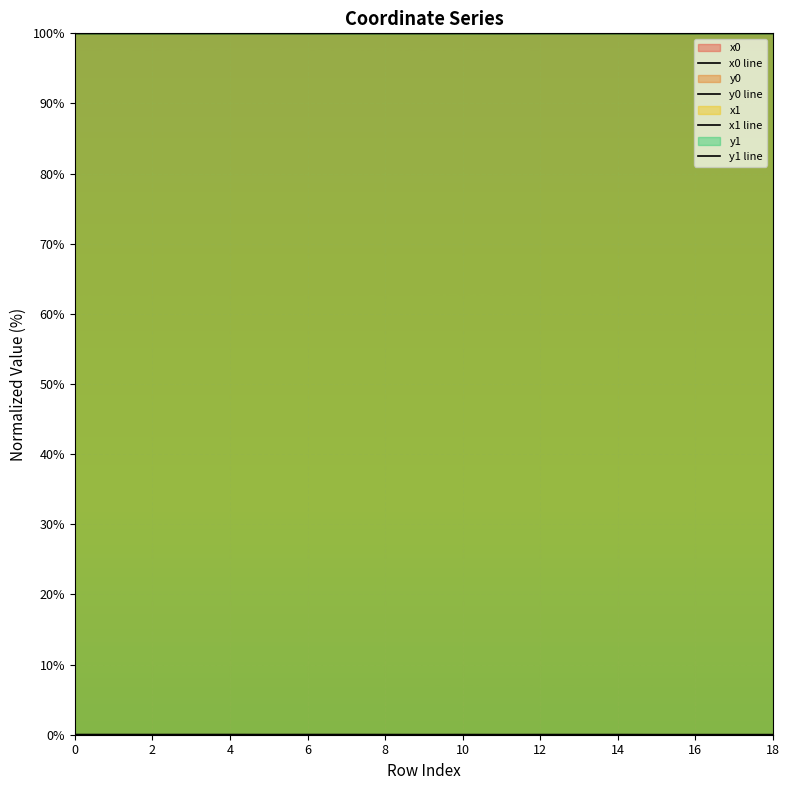

Reading left to right, what are all the values shown in this chart?

x0 line: 100.0	100.0	100.0	100.0	100.0	100.0	100.0	100.0	100.0	100.0	100.0	100.0	100.0	100.0	100.0	100.0	100.0	100.0	100.0
y0 line: 0.0	0.0	0.0	0.0	0.0	0.0	0.0	0.0	0.0	0.0	0.0	0.0	0.0	0.0	0.0	0.0	0.0	0.0	0.0
x1 line: 100.0	100.0	100.0	100.0	100.0	100.0	100.0	100.0	100.0	100.0	100.0	100.0	100.0	100.0	100.0	100.0	100.0	100.0	100.0
y1 line: 0.0	0.0	0.0	0.0	0.0	0.0	0.0	0.0	0.0	0.0	0.0	0.0	0.0	0.0	0.0	0.0	0.0	0.0	0.0